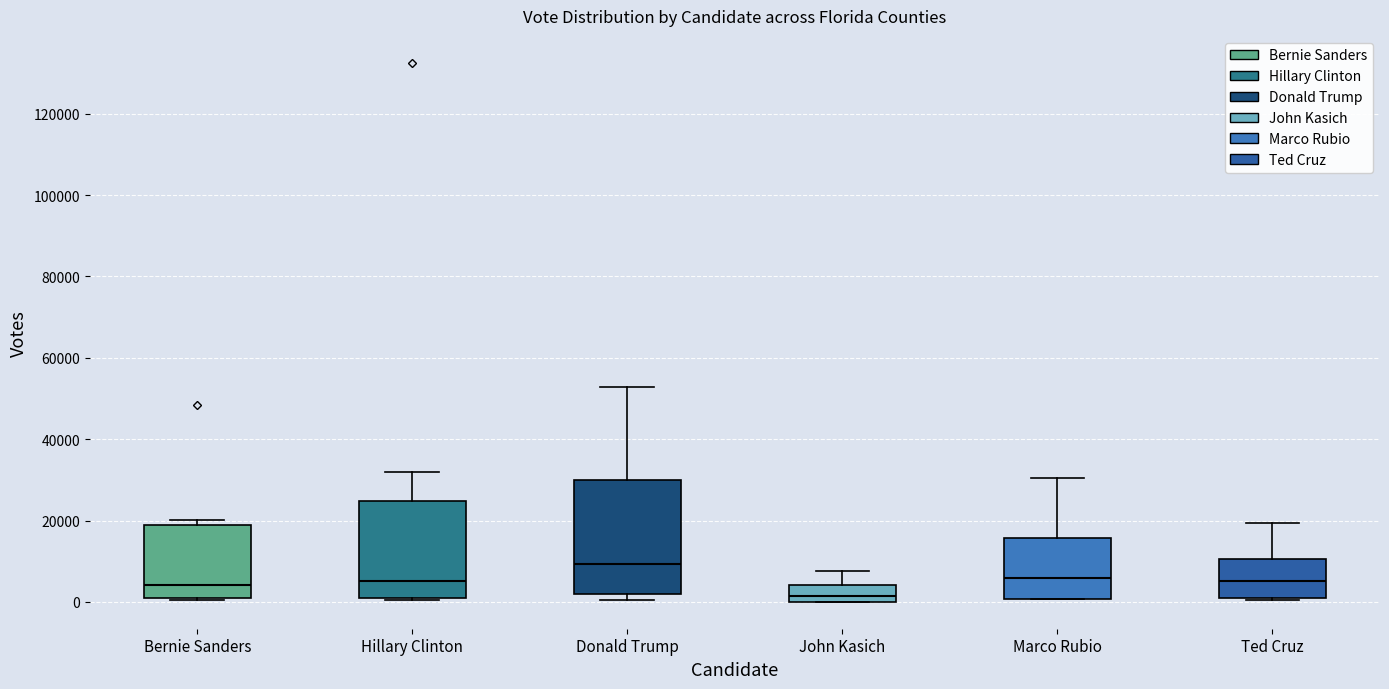

Which box's median line is the highest?

Donald Trump